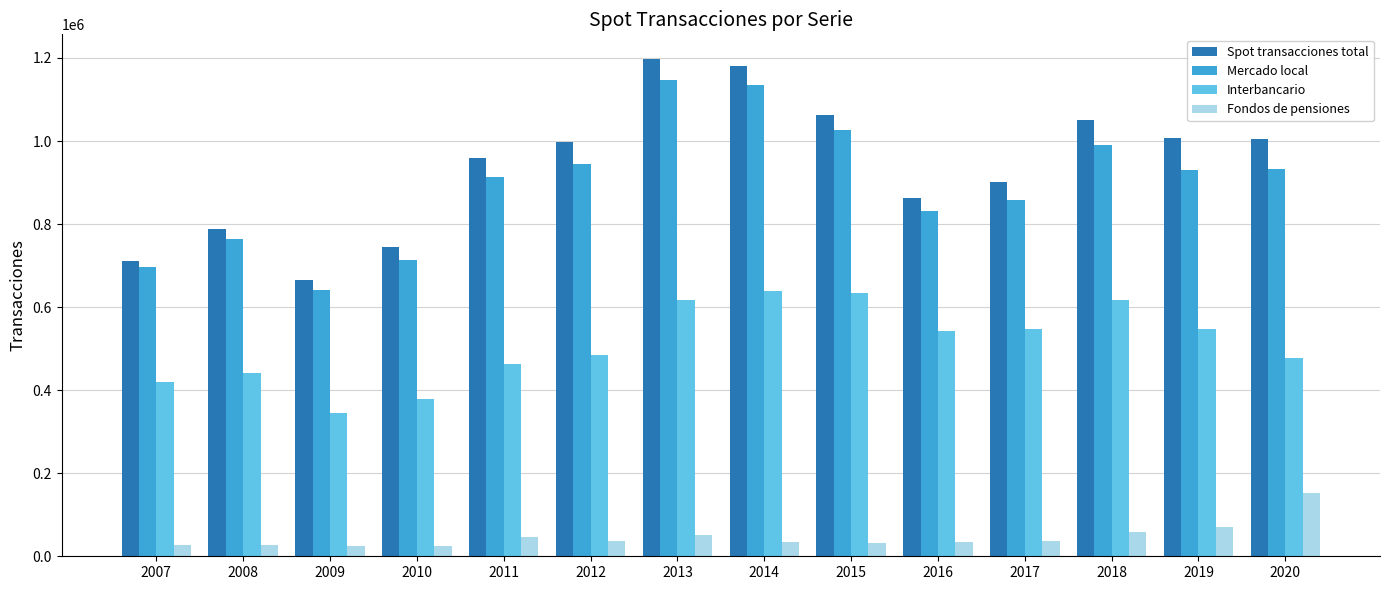

What is the total value across all series at 2008?

2018696